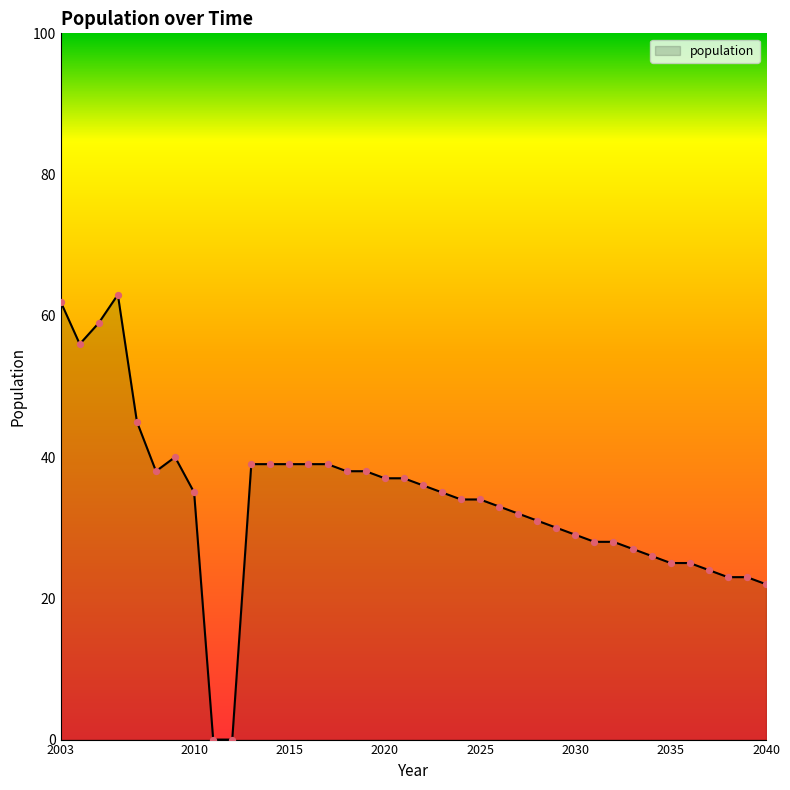

What is the maximum value shown in the chart?

63